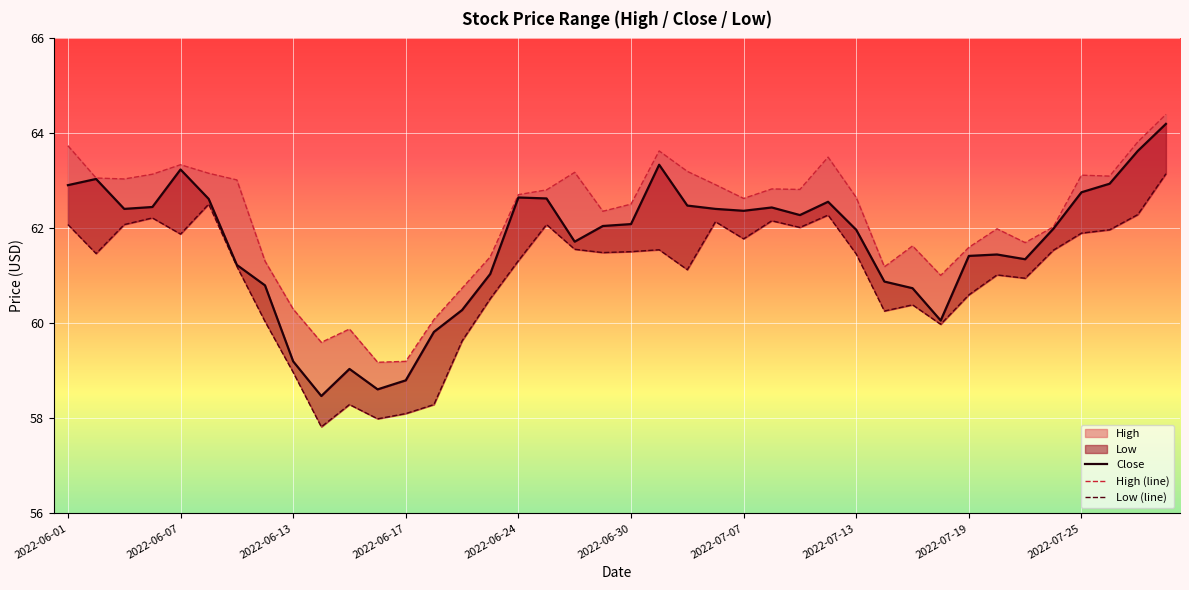

True or false: Low (line) has more than 0 interior local peaks.

True